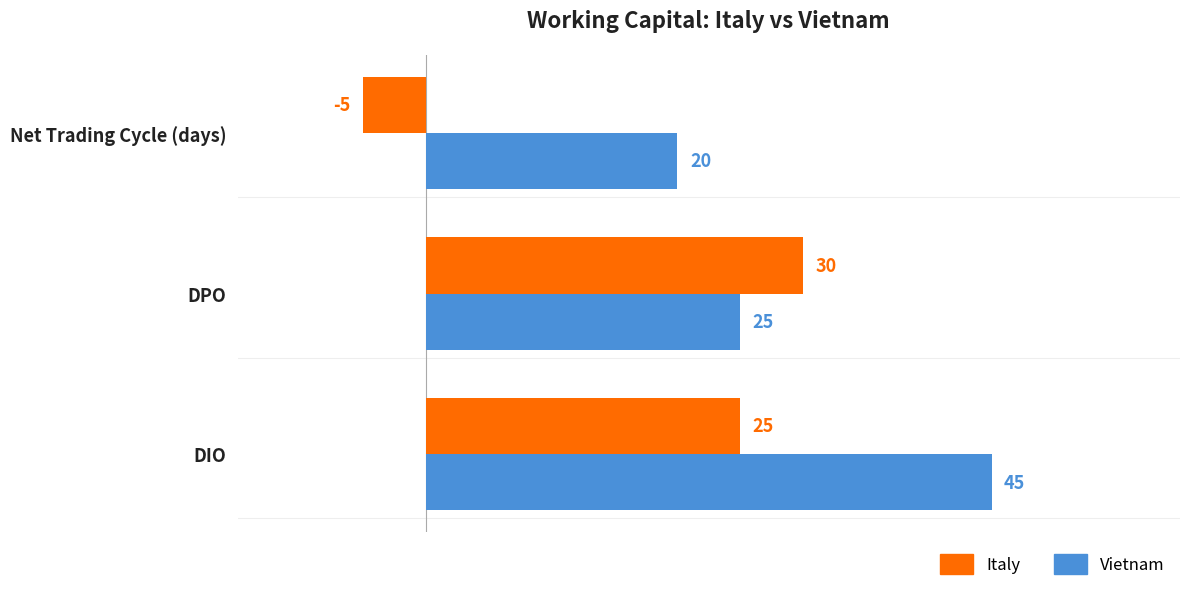

List the labels in order of Italy value, smallest first.

Net Trading Cycle (days), DIO, DPO